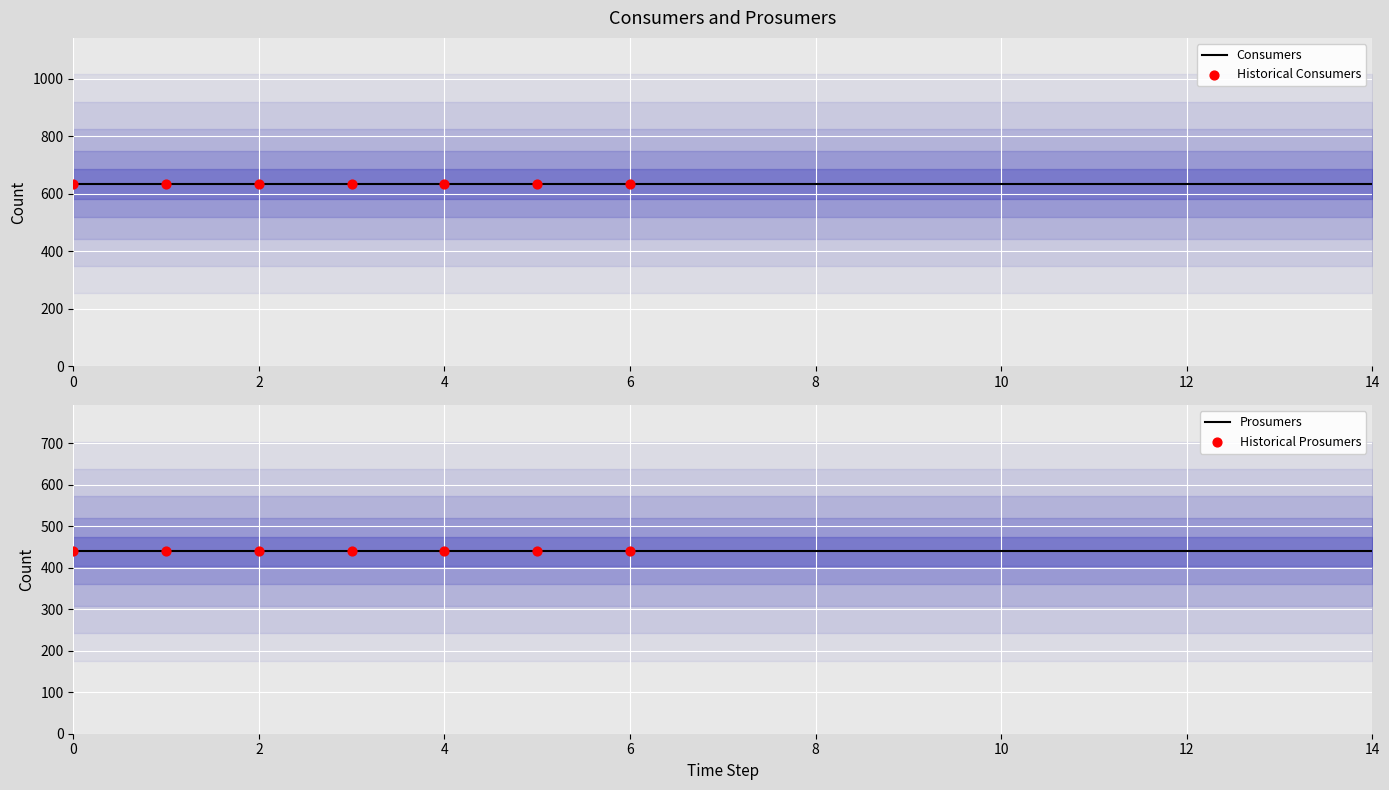

At how many categories does at least one series exceed 580?

15